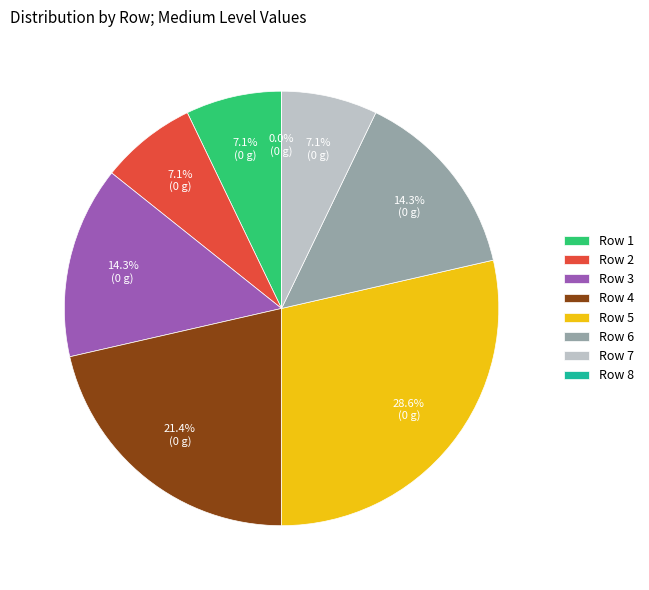

How many segments does this pie chart have?

8